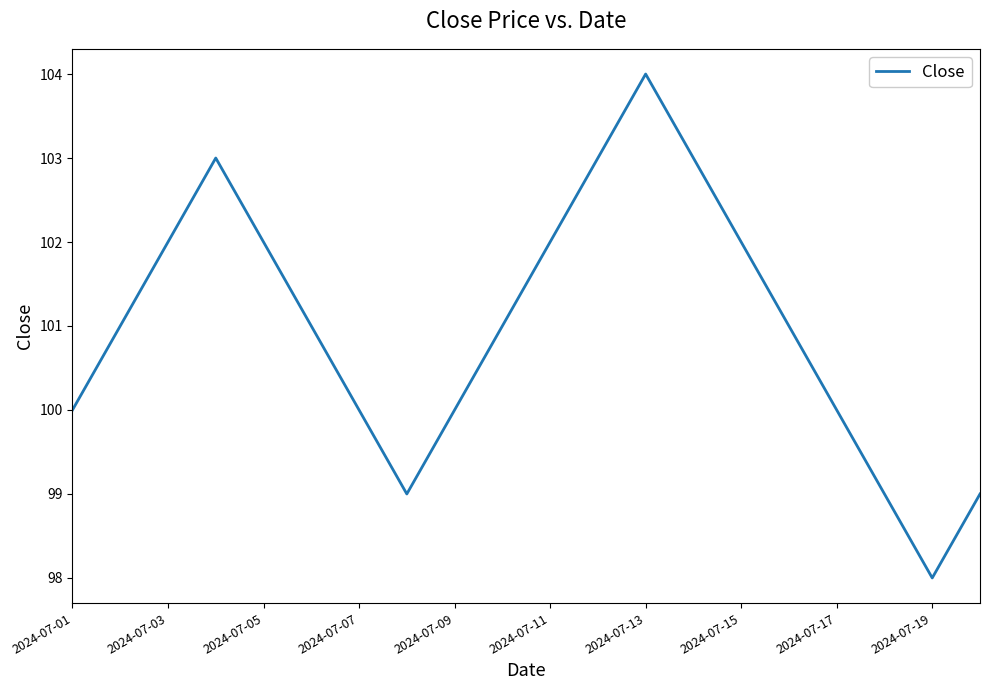

What is the minimum value shown in the chart?

98